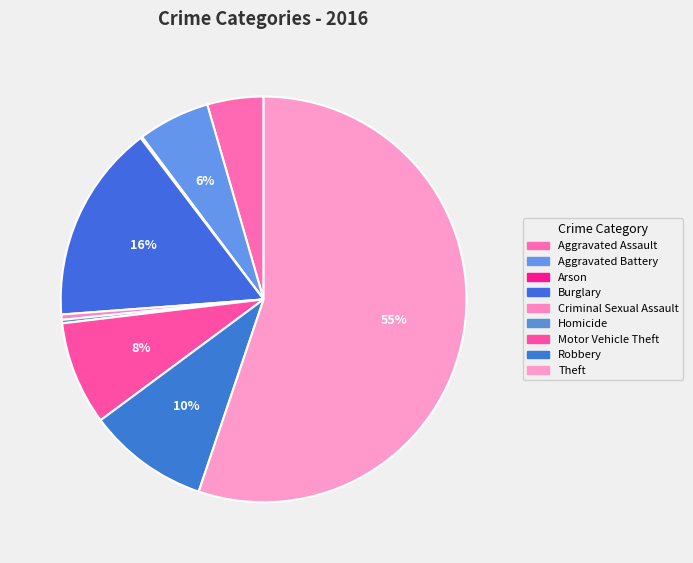

Which has a higher value, Motor Vehicle Theft or Theft?

Theft